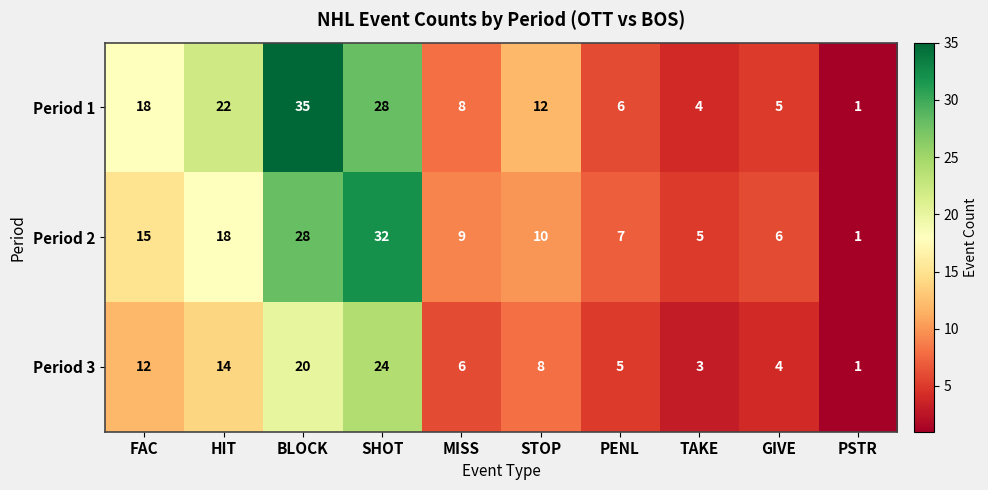

The Period 3 series shows 6 at MISS. True or false?

True